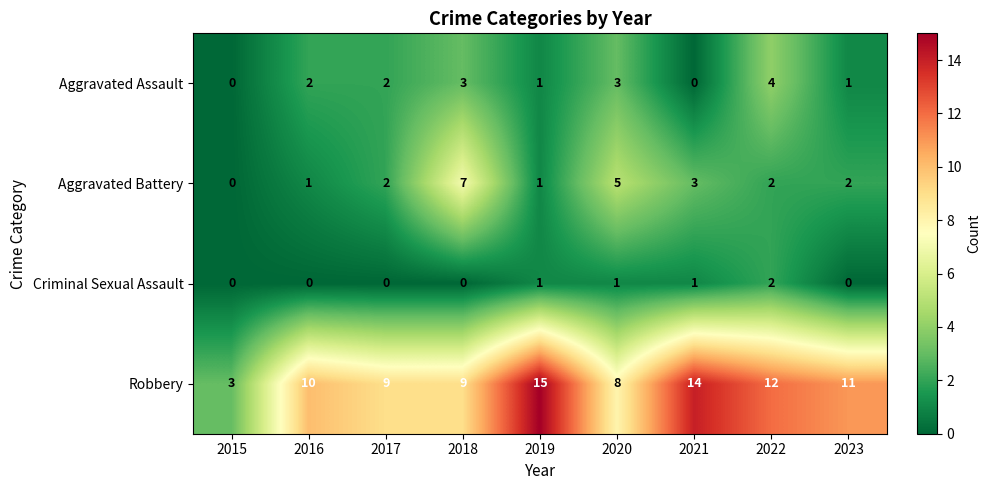

At 2023, list the series in order from largest to smallest.

Robbery, Aggravated Battery, Aggravated Assault, Criminal Sexual Assault